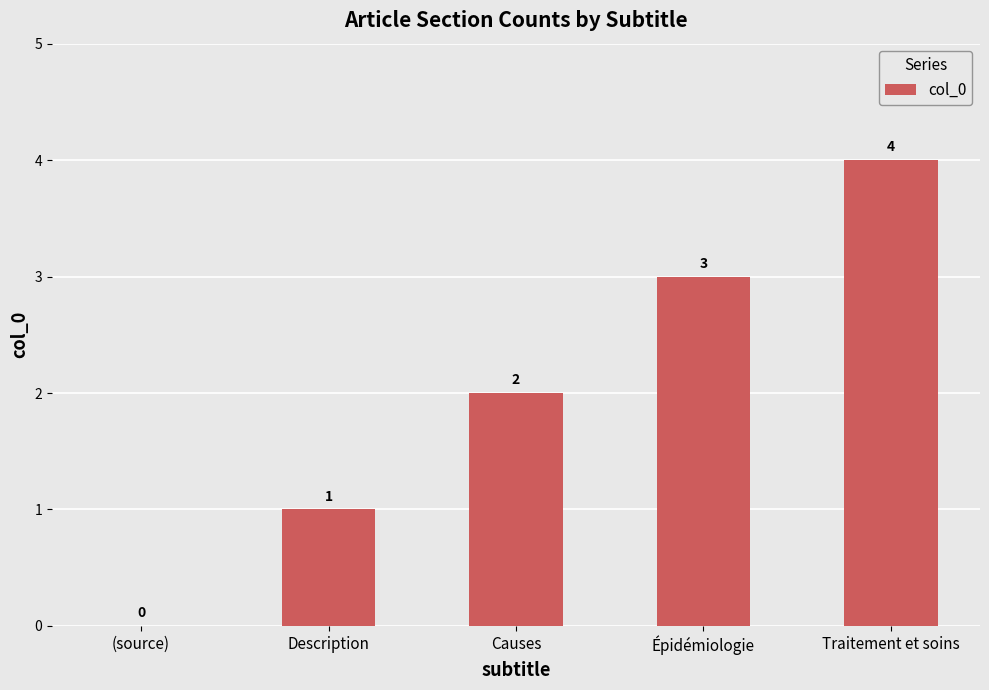

How many values are above zero?

4